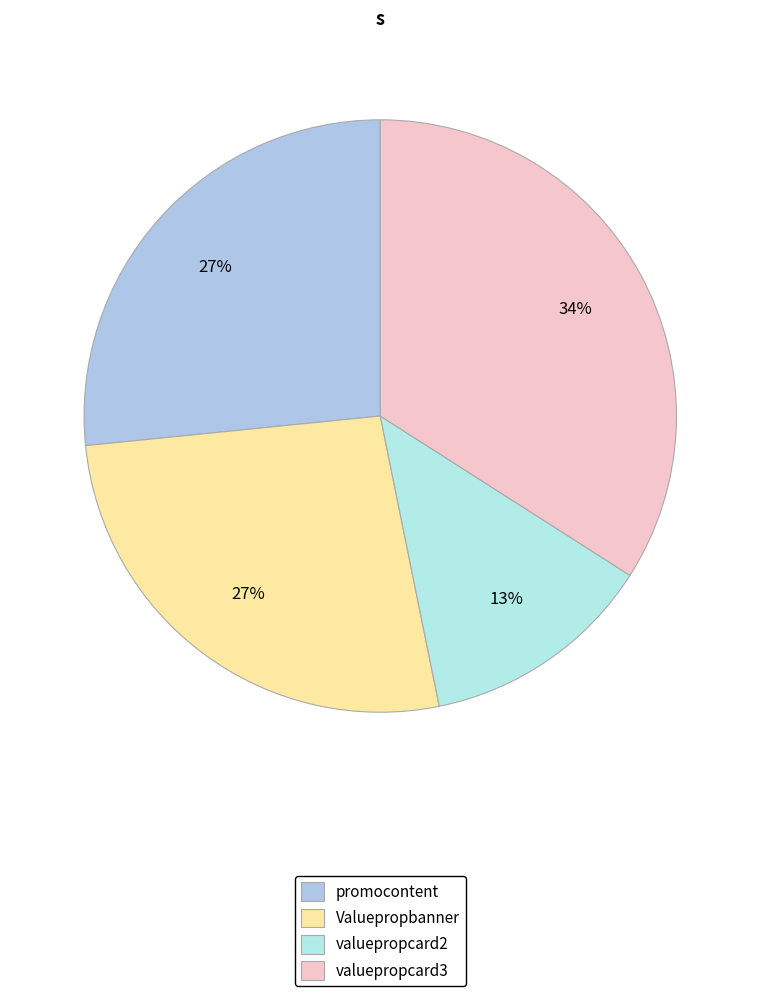

Which has a higher value, valuepropcard3 or valuepropcard2?

valuepropcard3